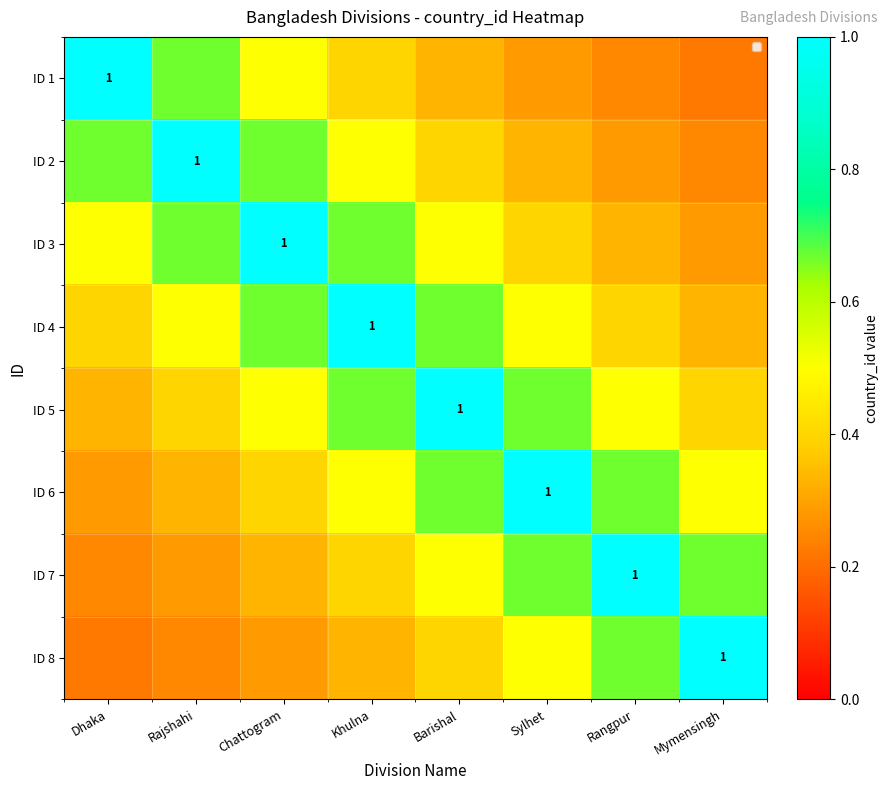

At which category is the sum across all series the highest?

Khulna